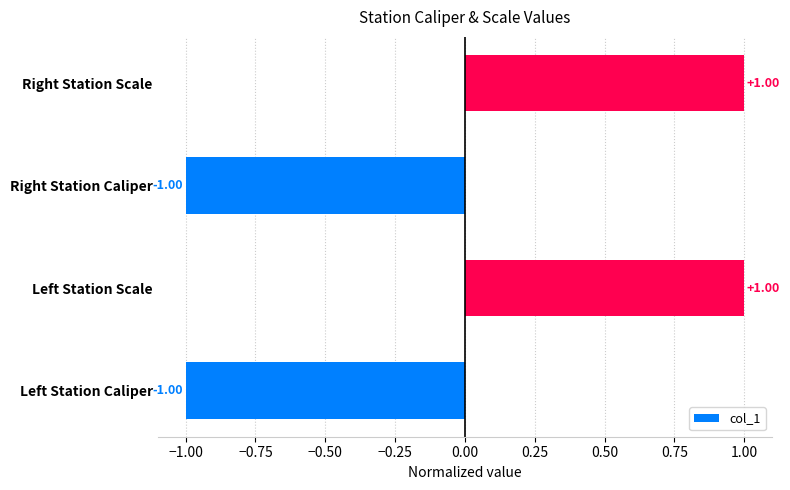

Which has a higher value, Right Station Scale or Left Station Caliper?

Right Station Scale